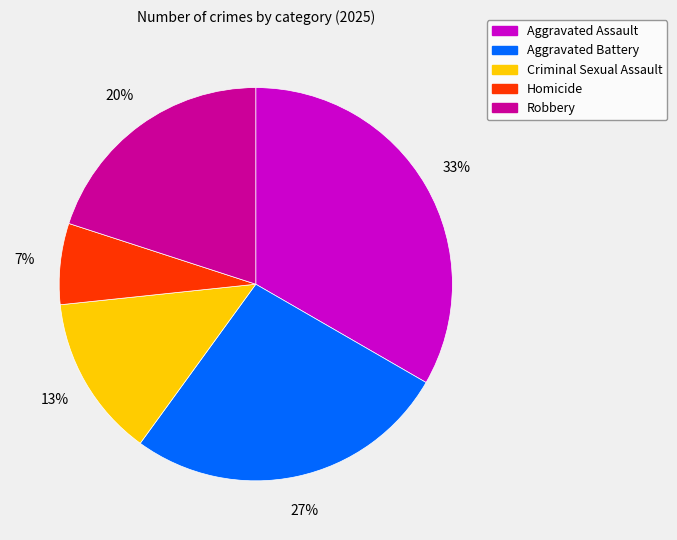

Which category has the smallest portion of the pie?

Homicide